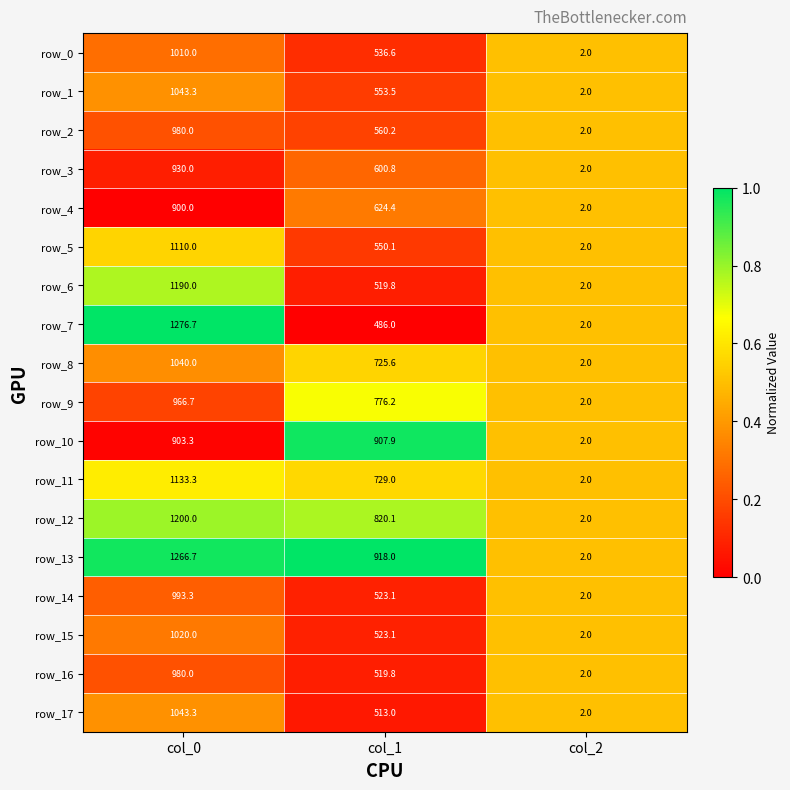

List the labels in order of row_10 value, smallest first.

col_2, col_0, col_1